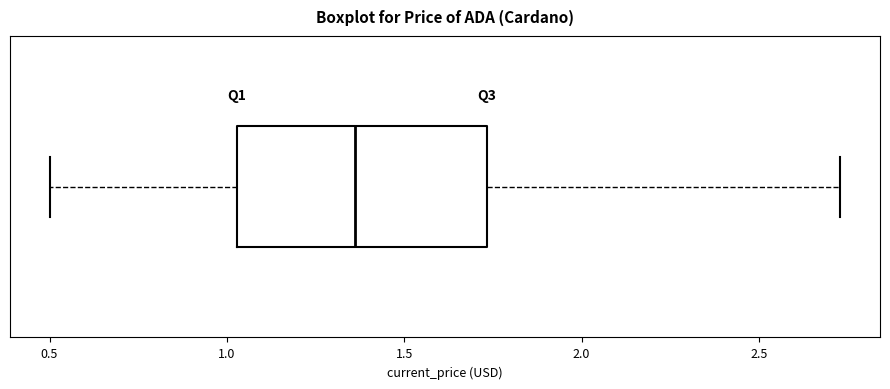

Where does the right whisker of the box end on the x-axis? The values are not printed on the chart, so give them approximately, as read against the axis.

2.75